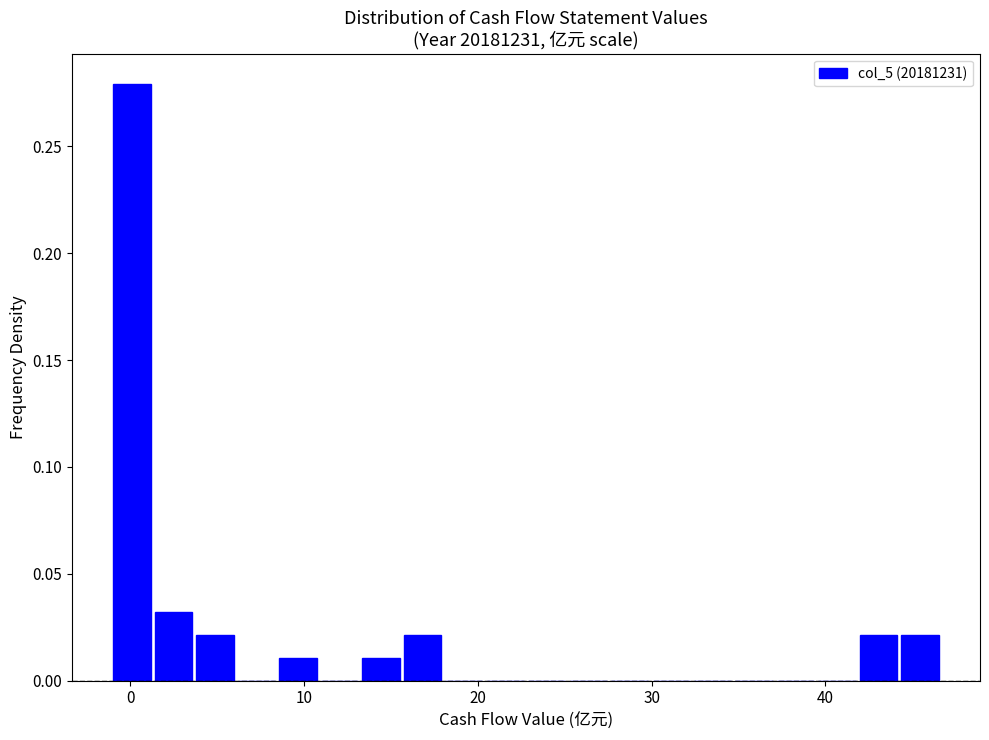

Read against the x-axis, roughly where is the centre of the tallest bar?

0